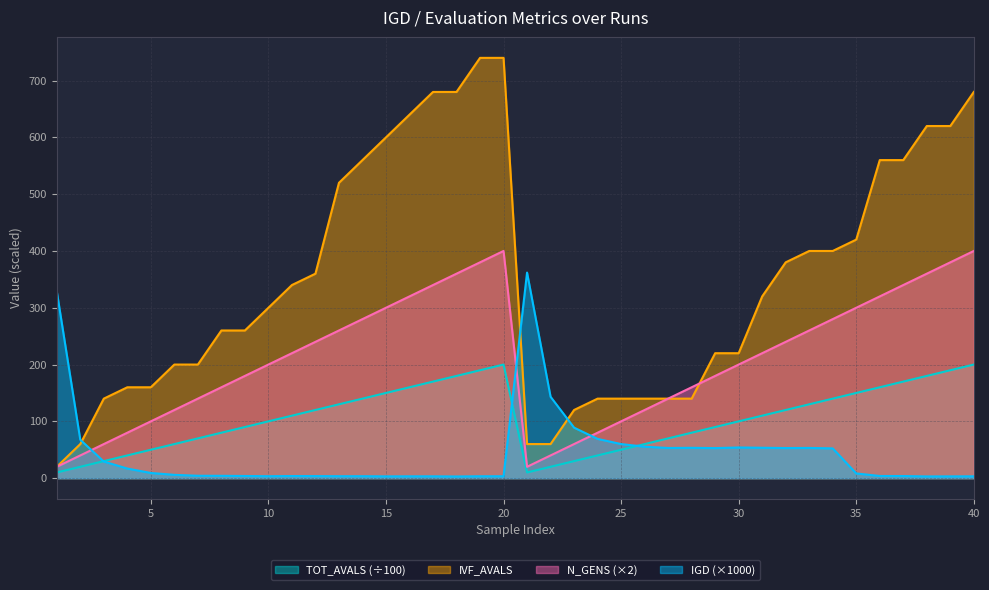

Reading right to left, transcribe all the data shown in this chart.

IGD: 40=3.2	39=3.1	38=3.0	37=3.7	36=3.8	35=8.3	34=52.4	33=53.2	32=53.0	31=53.5	30=54.0	29=52.9	28=53.4	27=53.1	26=55.4	25=60.0	24=69.1	23=88.9	22=143.3	21=361.9	20=3.3	19=3.3	18=2.9	17=3.2	16=3.2	15=3.1	14=3.4	13=3.4	12=3.6	11=3.7	10=3.4	9=3.8	8=4.1	7=4.2	6=5.8	5=9.1	4=16.9	3=29.2	2=67.6	1=328.8
IVF_AVALS: 40=680.0	39=620.0	38=620.0	37=560.0	36=560.0	35=420.0	34=400.0	33=400.0	32=380.0	31=320.0	30=220.0	29=220.0	28=140.0	27=140.0	26=140.0	25=140.0	24=140.0	23=120.0	22=60.0	21=60.0	20=740.0	19=740.0	18=680.0	17=680.0	16=640.0	15=600.0	14=560.0	13=520.0	12=360.0	11=340.0	10=300.0	9=260.0	8=260.0	7=200.0	6=200.0	5=160.0	4=160.0	3=140.0	2=60.0	1=20.0
TOT_AVALS: 40=200.0	39=190.0	38=180.0	37=170.0	36=160.0	35=150.0	34=140.0	33=130.0	32=120.0	31=110.0	30=100.0	29=90.0	28=80.0	27=70.0	26=60.0	25=50.0	24=40.0	23=30.0	22=20.0	21=10.0	20=200.0	19=190.0	18=180.0	17=170.0	16=160.0	15=150.0	14=140.0	13=130.0	12=120.0	11=110.0	10=100.0	9=90.0	8=80.0	7=70.0	6=60.0	5=50.0	4=40.0	3=30.0	2=20.0	1=10.0
N_GENS: 40=400.0	39=380.0	38=360.0	37=340.0	36=320.0	35=300.0	34=280.0	33=260.0	32=240.0	31=220.0	30=200.0	29=180.0	28=160.0	27=140.0	26=120.0	25=100.0	24=80.0	23=60.0	22=40.0	21=20.0	20=400.0	19=380.0	18=360.0	17=340.0	16=320.0	15=300.0	14=280.0	13=260.0	12=240.0	11=220.0	10=200.0	9=180.0	8=160.0	7=140.0	6=120.0	5=100.0	4=80.0	3=60.0	2=40.0	1=20.0